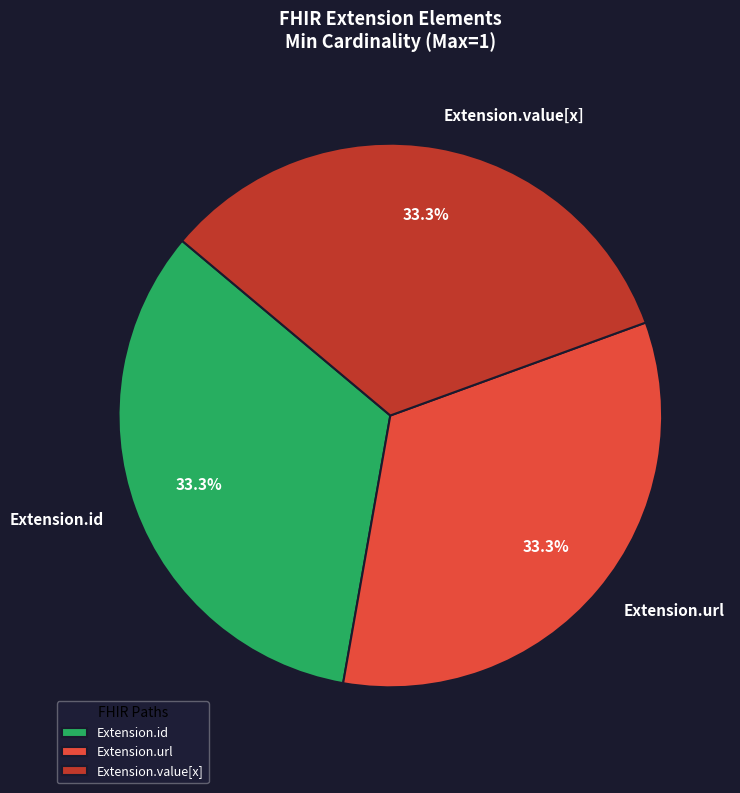

Is there a majority slice in this chart?

No